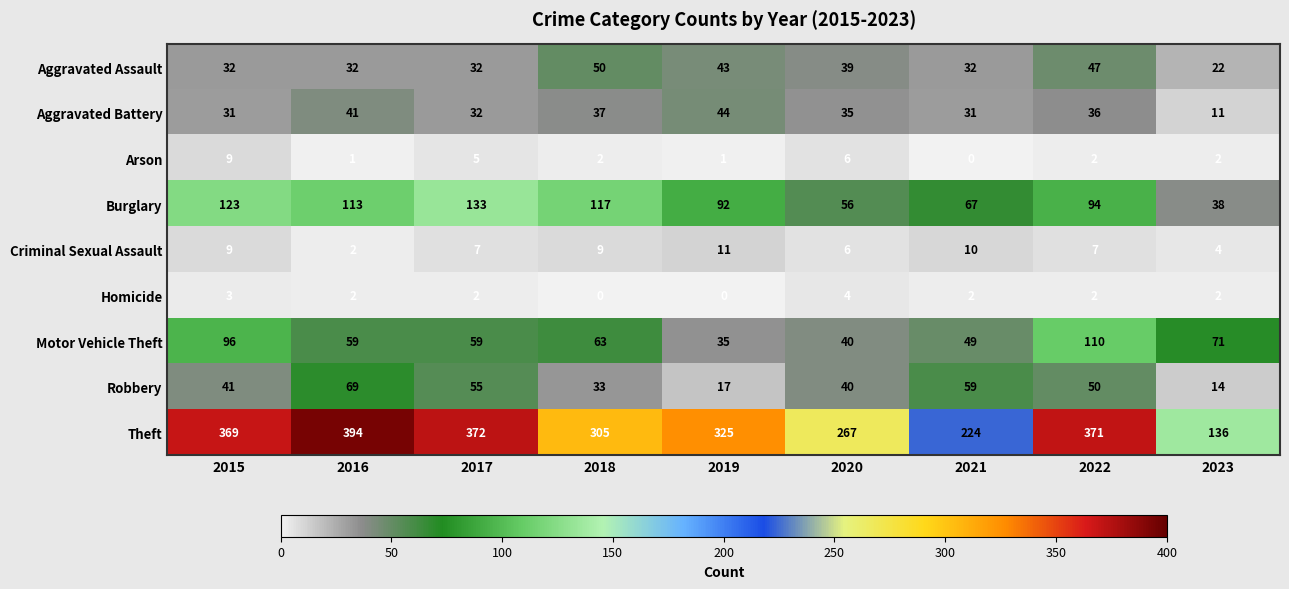

What is the maximum value for Criminal Sexual Assault?

11